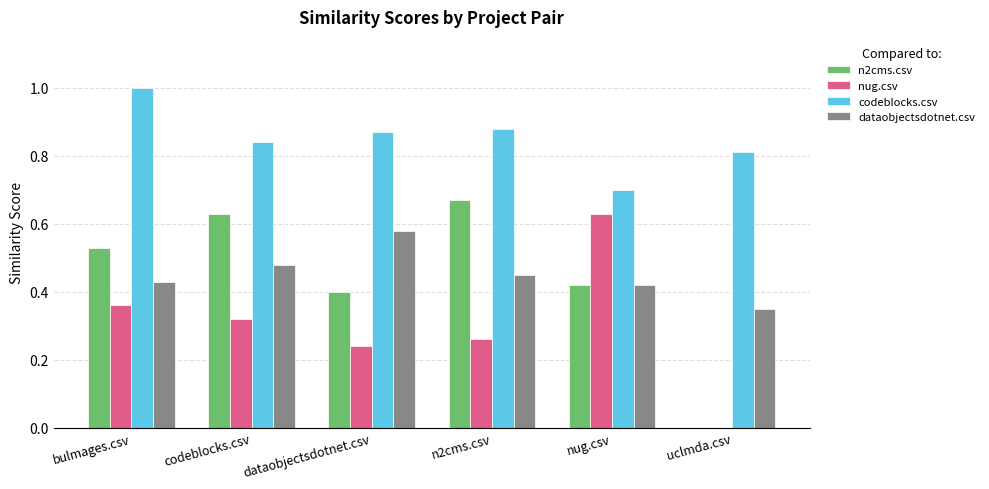

The nug.csv series shows 0.0 at uclmda.csv. True or false?

True